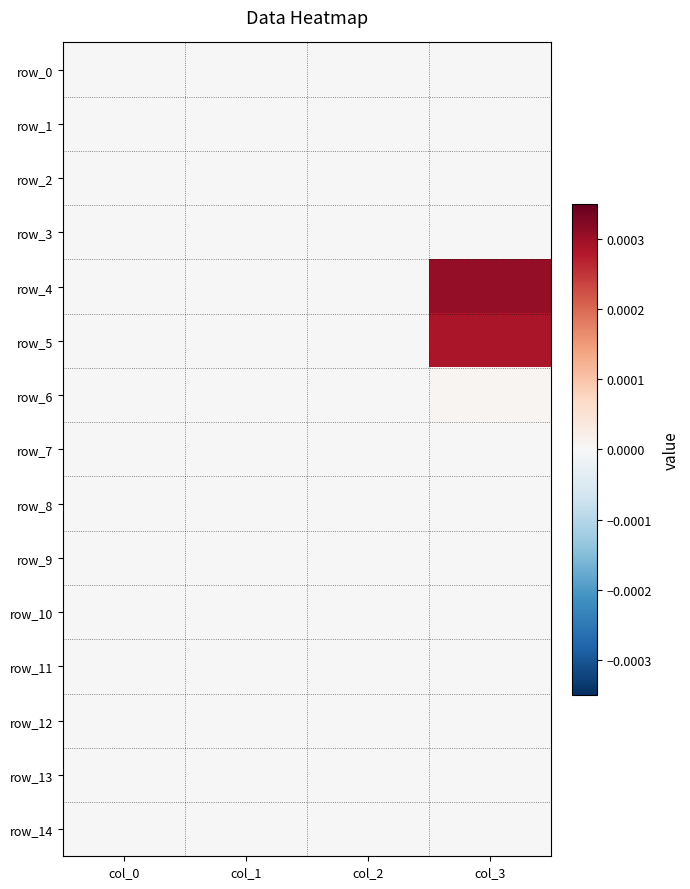

Rank the series at col_0 from lowest to highest value.

row_0, row_1, row_2, row_3, row_4, row_5, row_6, row_7, row_8, row_9, row_10, row_11, row_12, row_13, row_14